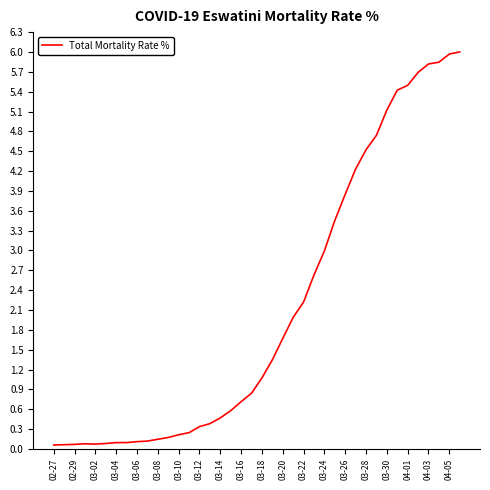

What is the greatest value displayed?

6.0